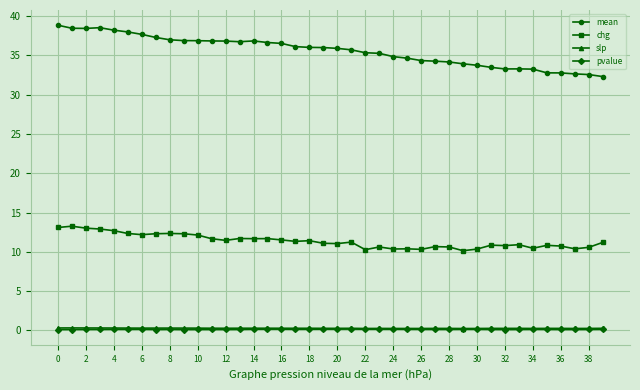

Which series has the widest spread of values?

mean